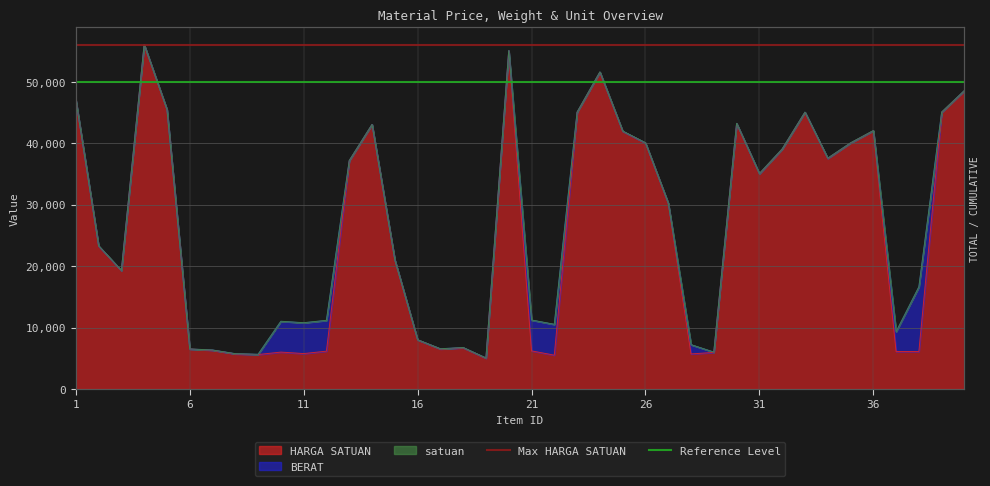

How many lines are shown in the chart?

2